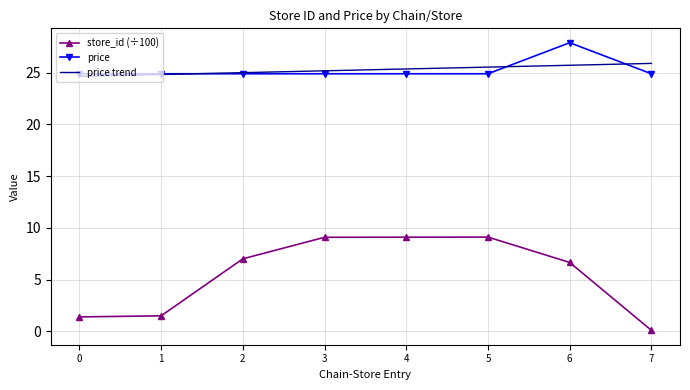

True or false: price trend and store_id (÷100) intersect in this chart.

False